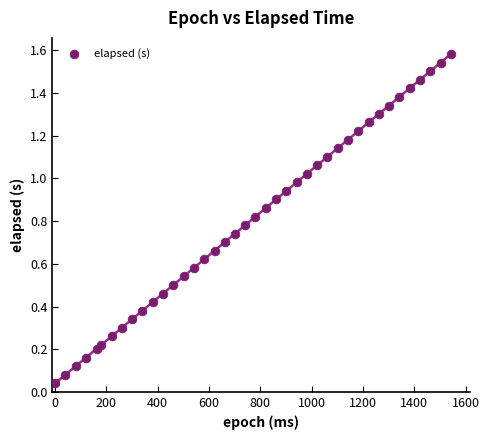

What is the range of X values (max minus min)?

1541.0